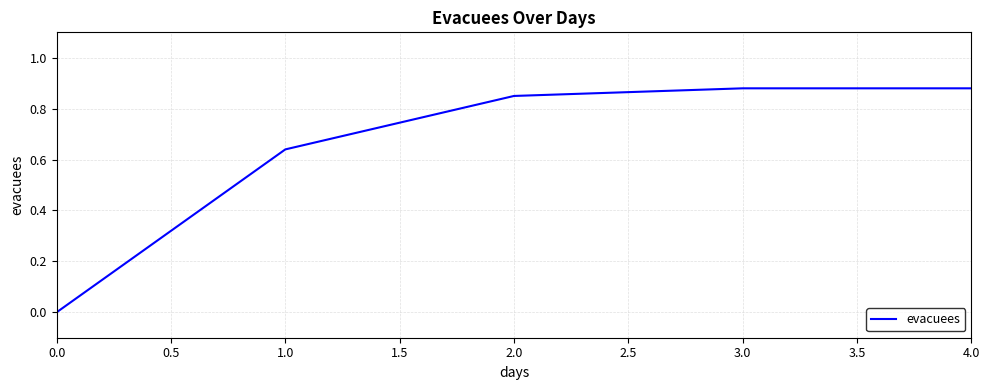

How many series are shown in this chart?

1